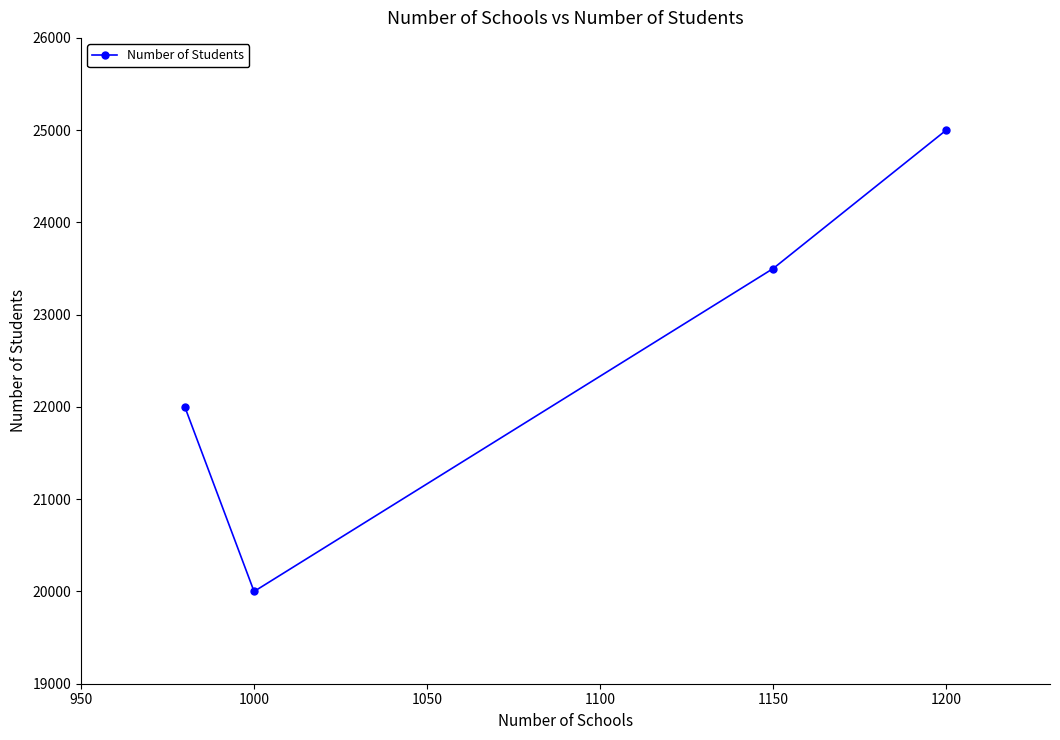

What is the average value?

22625